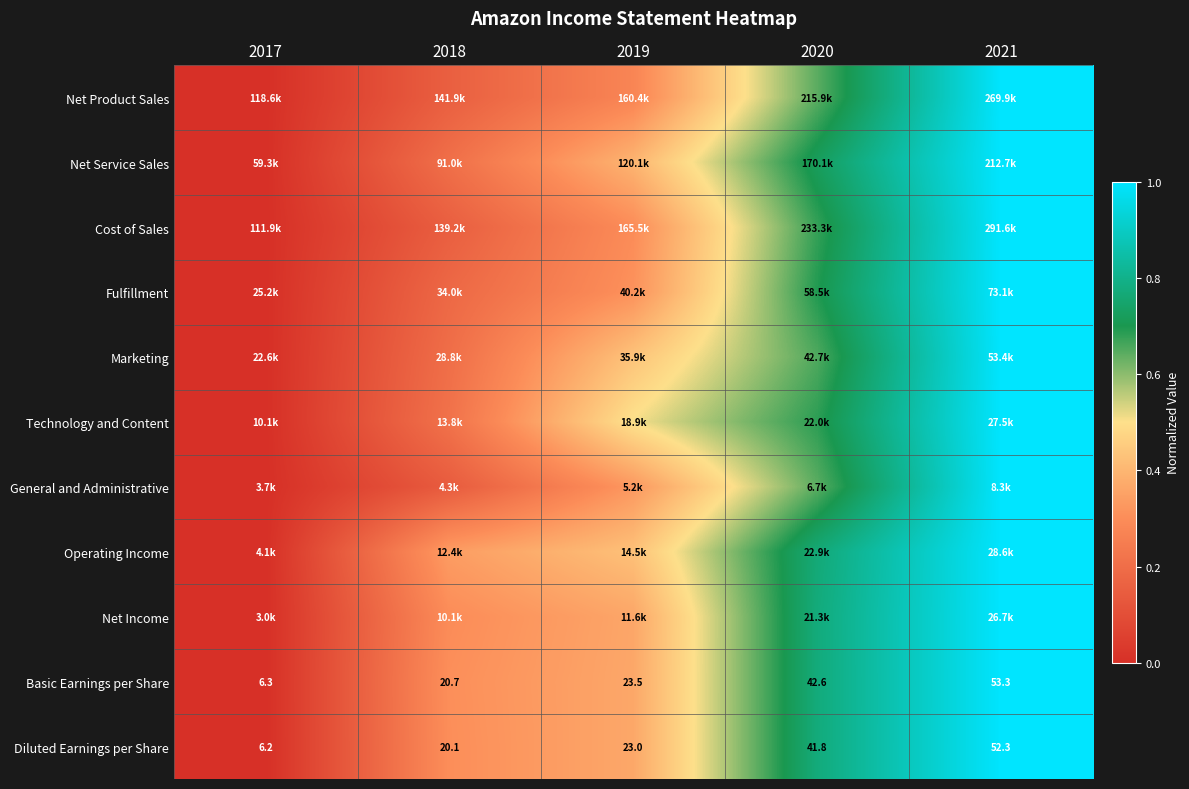

Is it true that Technology and Content equals 0.4 at 2017?

False